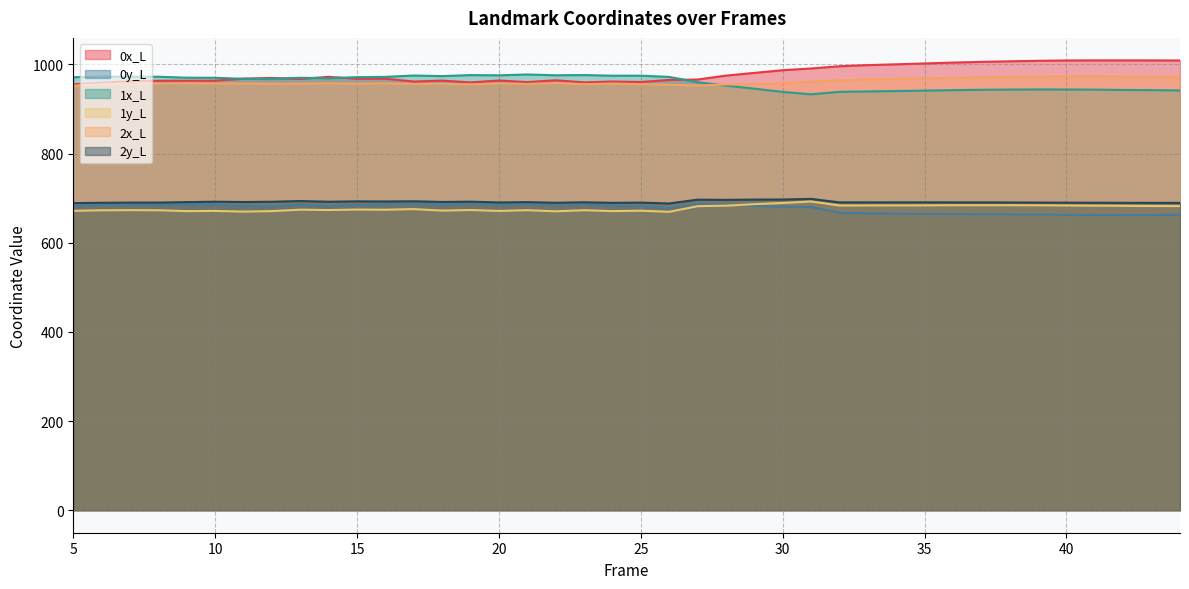

At which category does the chart reach its minimum across all series?

42